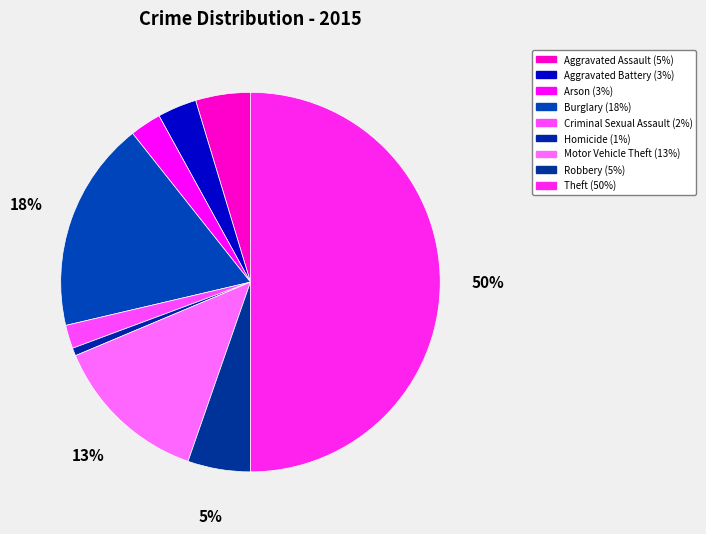

Does Arson represent more than half of the total?

No